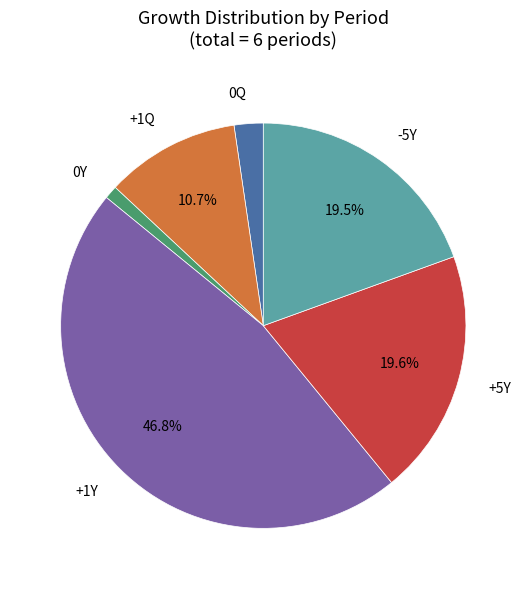

Count the number of slices in the pie.

6